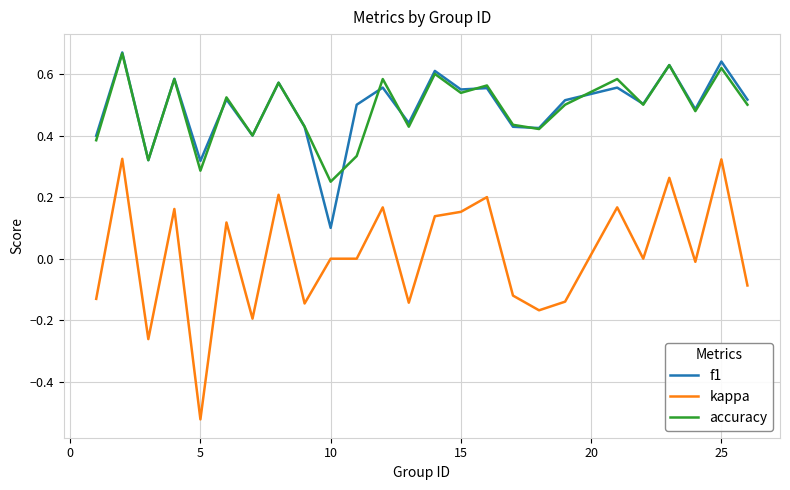

Count the accuracy values in the range 0 to 1.

25